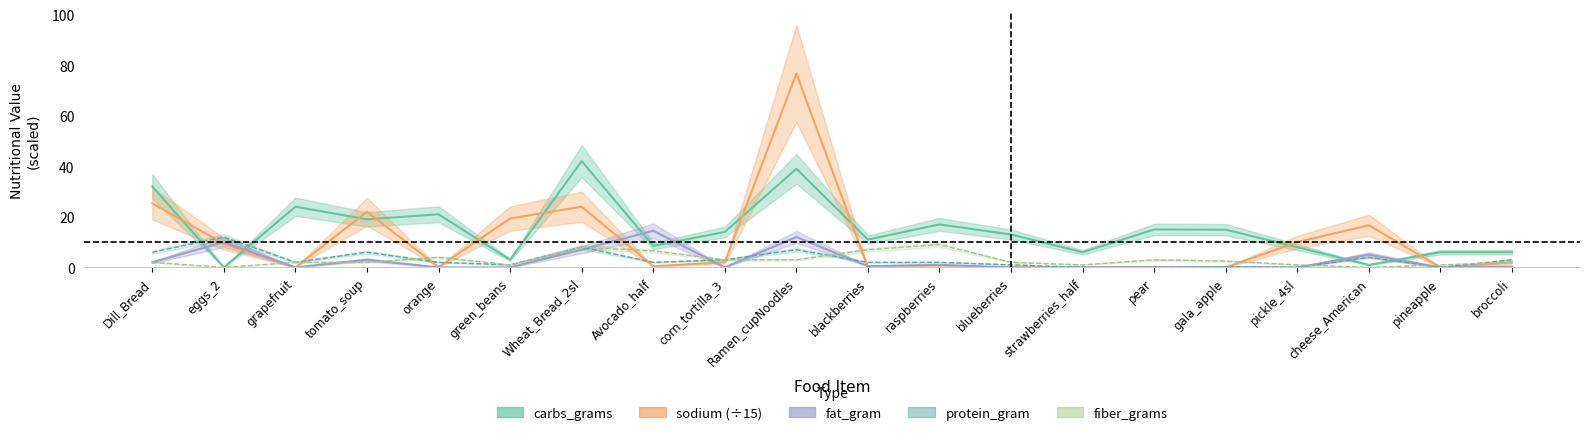

True or false: protein_gram and sodium cross at least once.

True